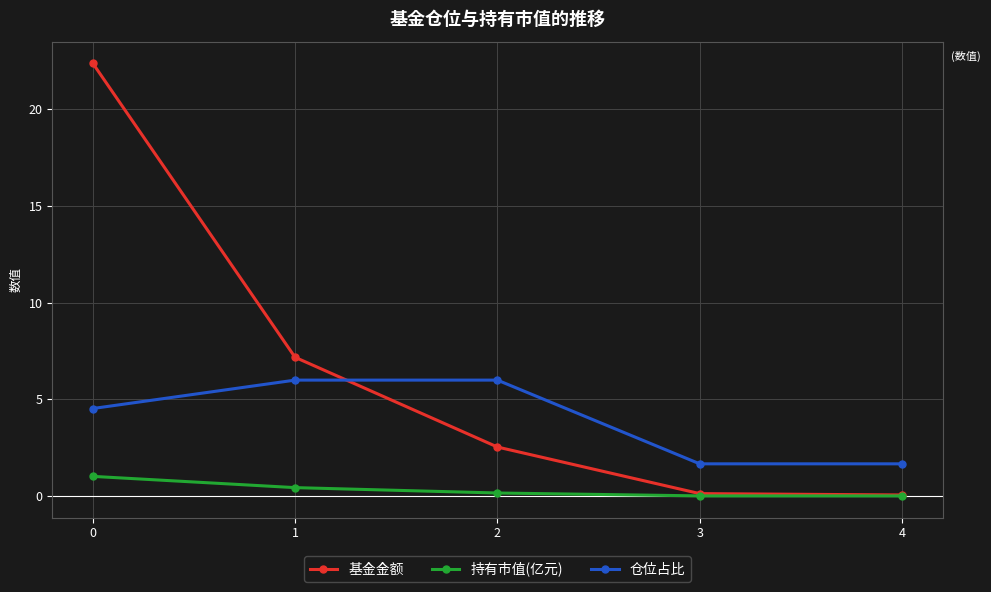

Is the value of 持有市值(亿元) at 0 greater than the value of 基金金额 at 3?

Yes